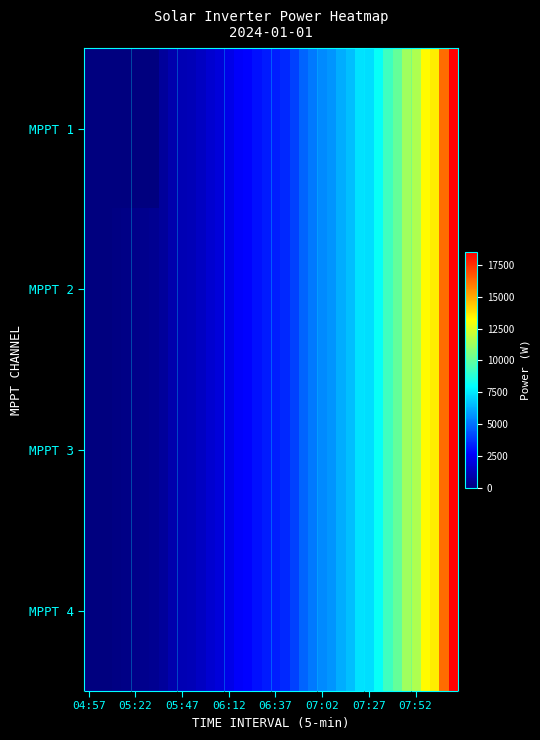

Reading right to left, extract all data points from this chart.

MPPT 1: 18537	16227	13599	13278	11544	11233	10008	9198	8079	7307	7362	6635	6273	5761	5530	5179	4740	3997	3491	3319	3234	2997	2749	2565	2235	1929	1680	1412	1214	1122	973	591	0	0	0	0	0	0	0	0
MPPT 2: 18537	16227	13599	13278	11544	11233	10008	9198	8079	7307	7362	6635	6273	5761	5530	5179	4740	3997	3491	3319	3234	2997	2749	2565	2235	1929	1680	1412	1214	1122	973	591	397	308	238	193	111	64	0	0
MPPT 3: 18537	16227	13599	13278	11544	11233	10008	9198	8079	7307	7362	6635	6273	5761	5530	5179	4740	3997	3491	3319	3234	2997	2749	2565	2235	1929	1680	1412	1214	1122	973	591	397	308	238	193	111	64	0	0
MPPT 4: 18537	16227	13599	13278	11544	11233	10008	9198	8079	7307	7362	6635	6273	5761	5530	5179	4740	3997	3491	3319	3234	2997	2749	2565	2235	1929	1680	1412	1214	1122	973	591	397	308	238	193	111	0	0	0